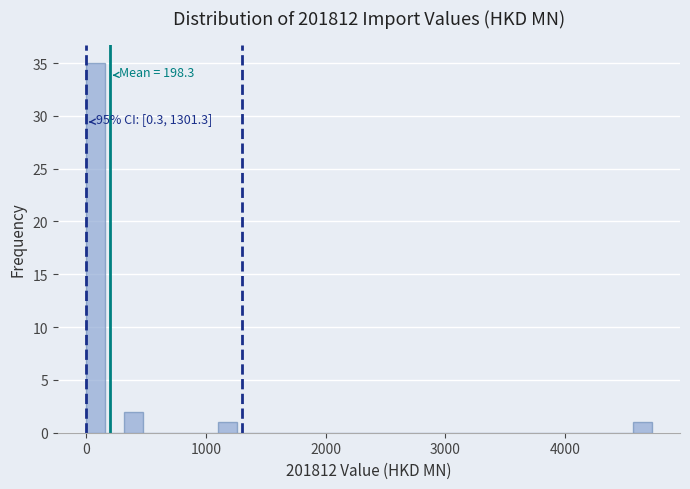

Around what value on the x-axis is the tallest bar? Give the approximate position of its centre, as read against the axis.

100